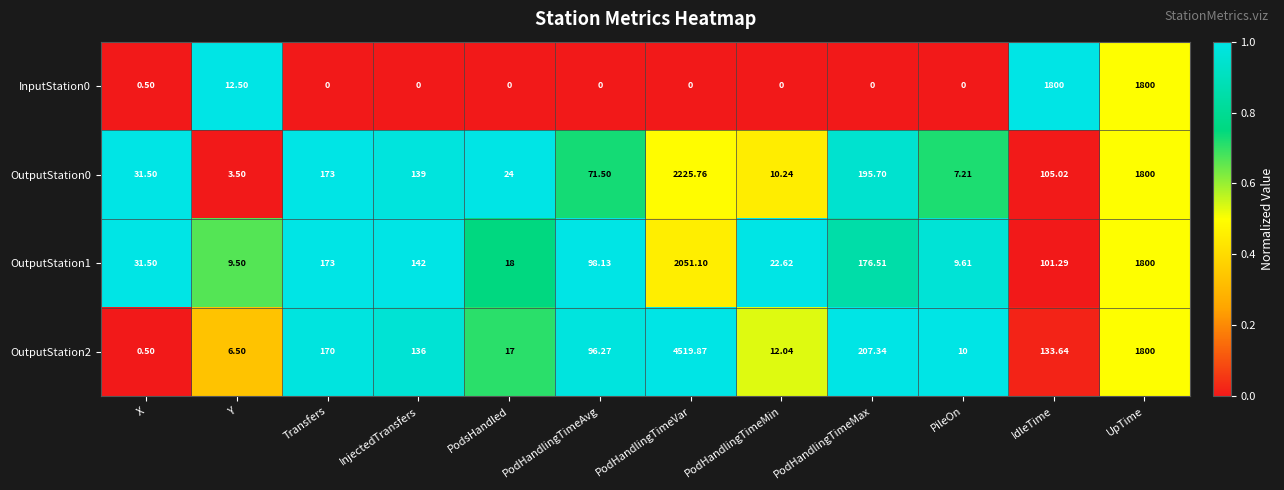

At which category is the sum across all series the highest?

PodHandlingTimeVar